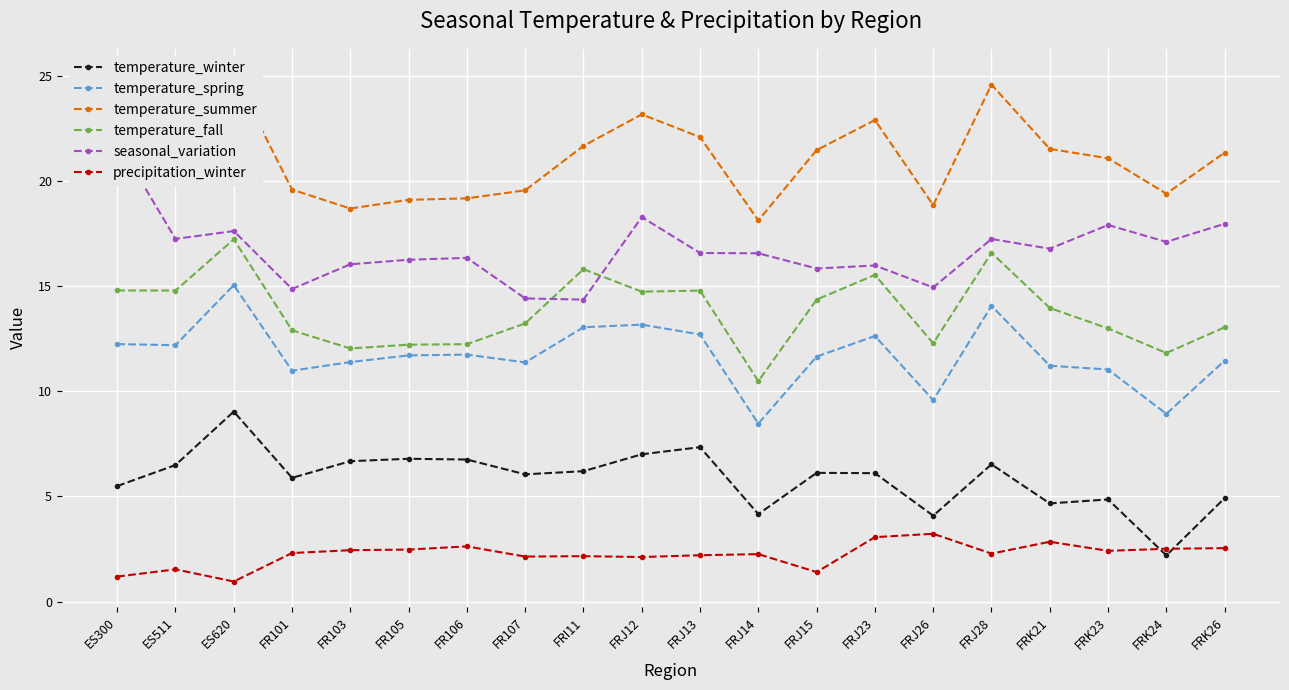

Reading left to right, what are all the values shown in this chart?

temperature_winter: 5.5	6.5	9.0	5.9	6.7	6.8	6.8	6.1	6.2	7.0	7.3	4.2	6.1	6.1	4.1	6.5	4.7	4.9	2.2	4.9
temperature_spring: 12.3	12.2	15.1	11.0	11.4	11.7	11.8	11.4	13.1	13.2	12.7	8.5	11.7	12.6	9.6	14.1	11.2	11.0	8.9	11.5
temperature_summer: 24.2	22.0	25.1	19.6	18.7	19.1	19.2	19.6	21.7	23.2	22.1	18.1	21.5	22.9	18.9	24.6	21.5	21.1	19.4	21.4
temperature_fall: 14.8	14.8	17.2	12.9	12.0	12.2	12.2	13.2	15.8	14.7	14.8	10.5	14.4	15.5	12.3	16.6	14.0	13.0	11.8	13.1
seasonal_variation: 21.9	17.3	17.6	14.9	16.1	16.3	16.4	14.4	14.4	18.3	16.6	16.6	15.9	16.0	14.9	17.3	16.8	17.9	17.1	18.0
precipitation_winter: 1.2	1.5	1.0	2.3	2.4	2.5	2.6	2.1	2.2	2.1	2.2	2.3	1.4	3.1	3.2	2.3	2.8	2.4	2.5	2.5